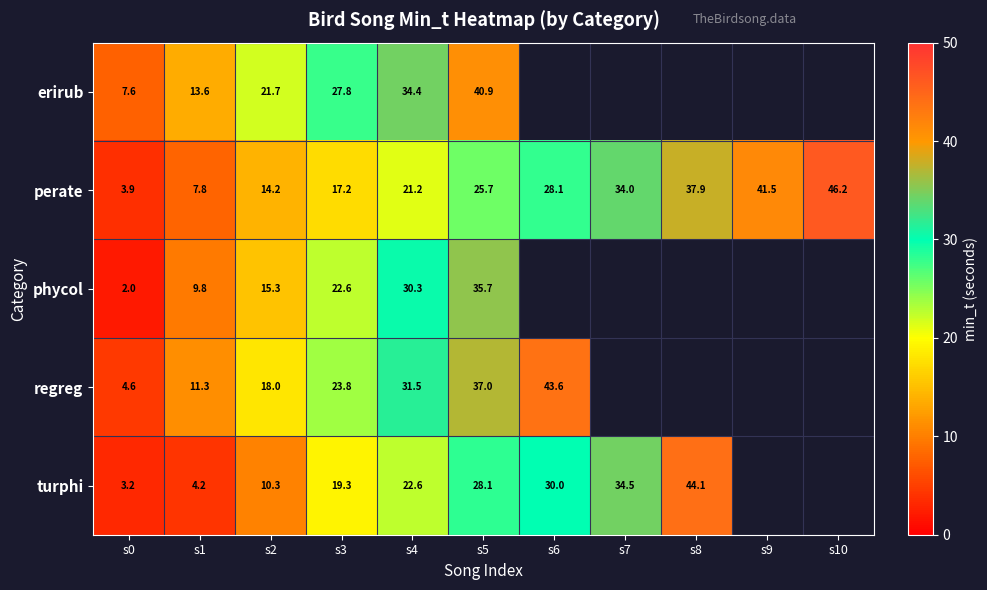

Rank the series at s5 from highest to lowest value.

erirub, regreg, phycol, turphi, perate